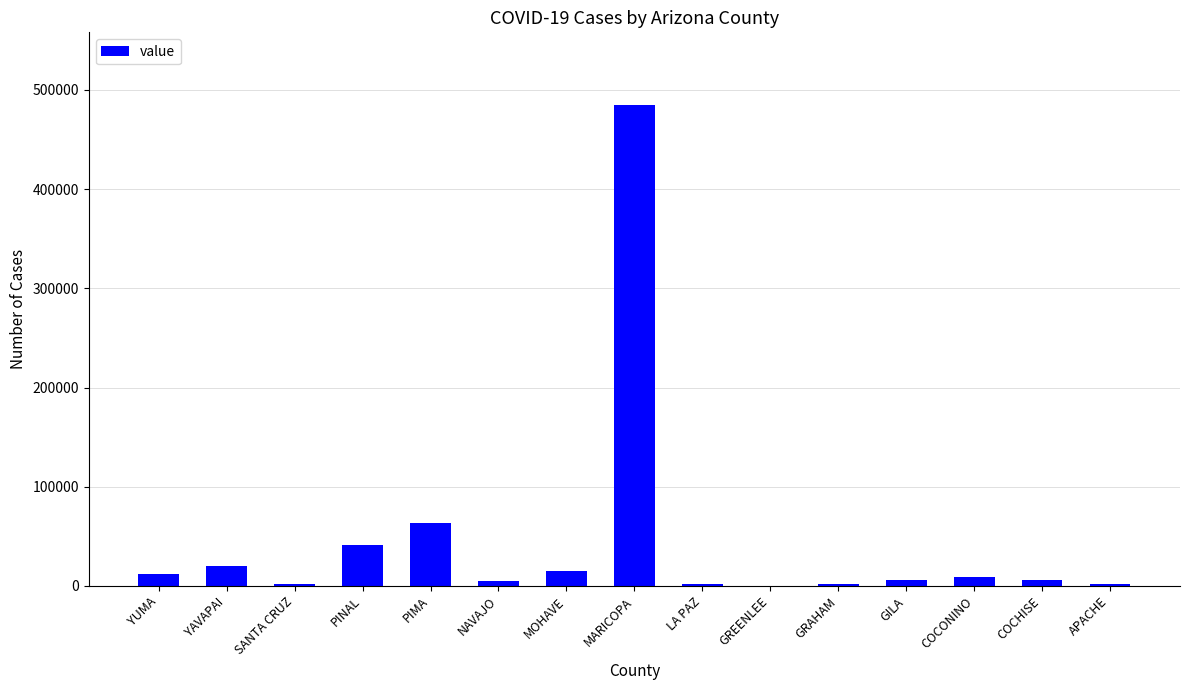

True or false: the data shows 5467 at NAVAJO.

True